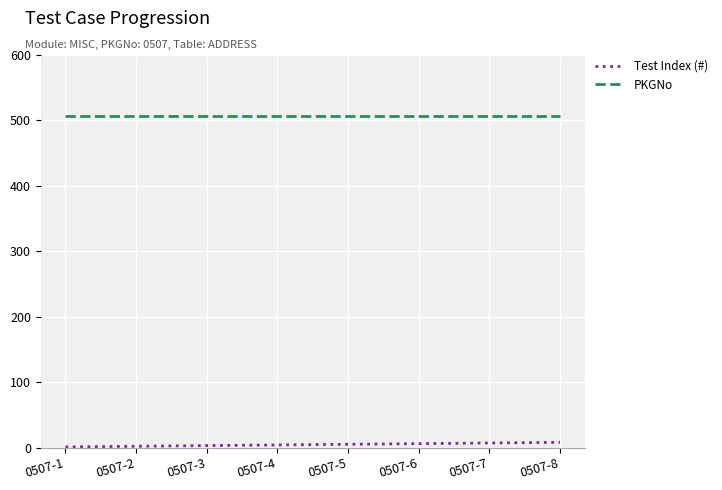

Is the value of Test Index (#) at 0507-8 greater than the value of PKGNo at 0507-4?

No